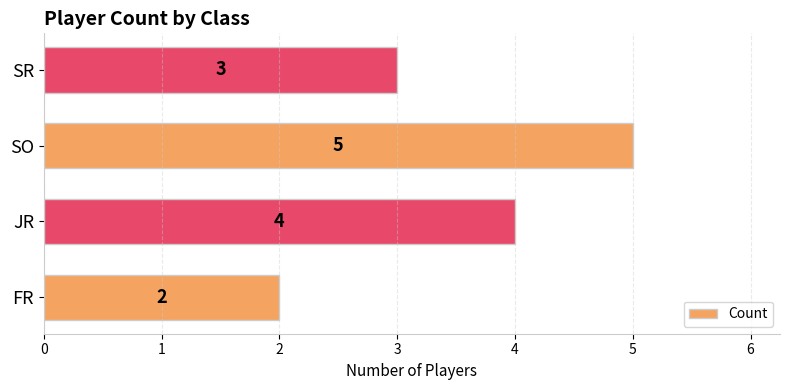

What is the difference between the maximum and second lowest values?

2